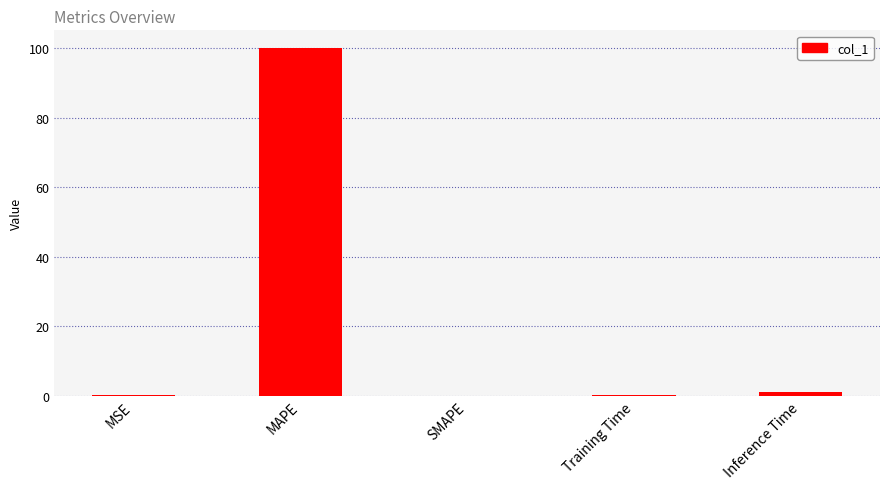

What is the sum of all values?

101.3